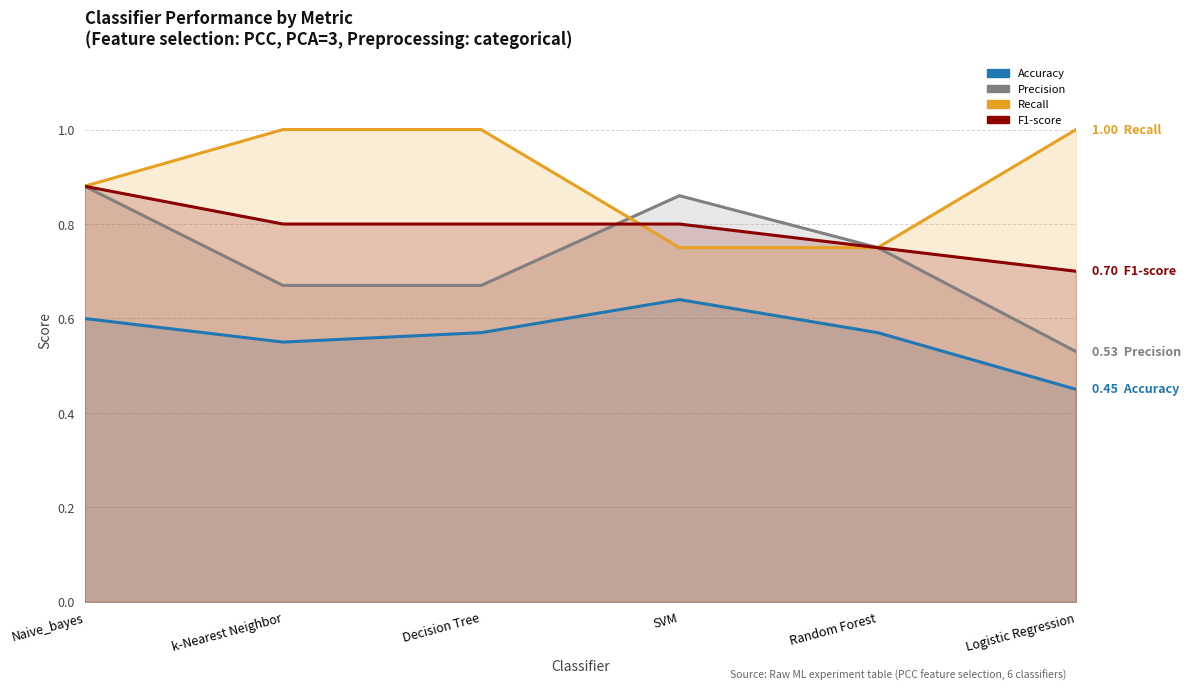

The value of Accuracy at Naive_bayes is 0.9. True or false?

False